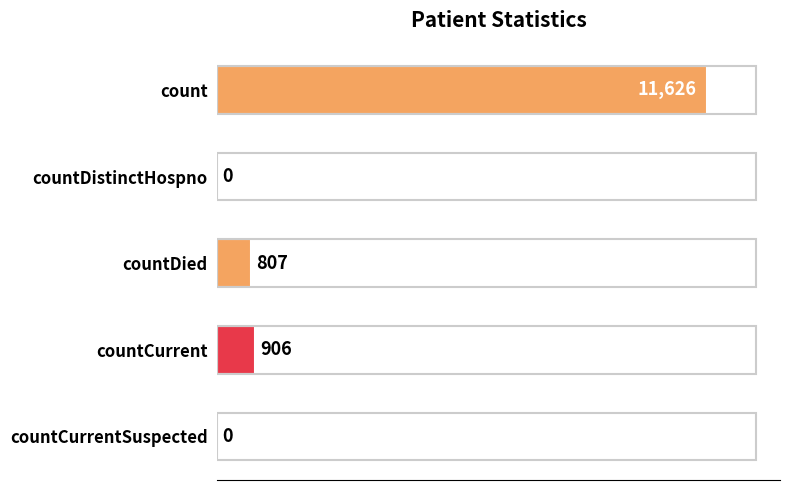

Is it true that the value at countDied is 807?

True